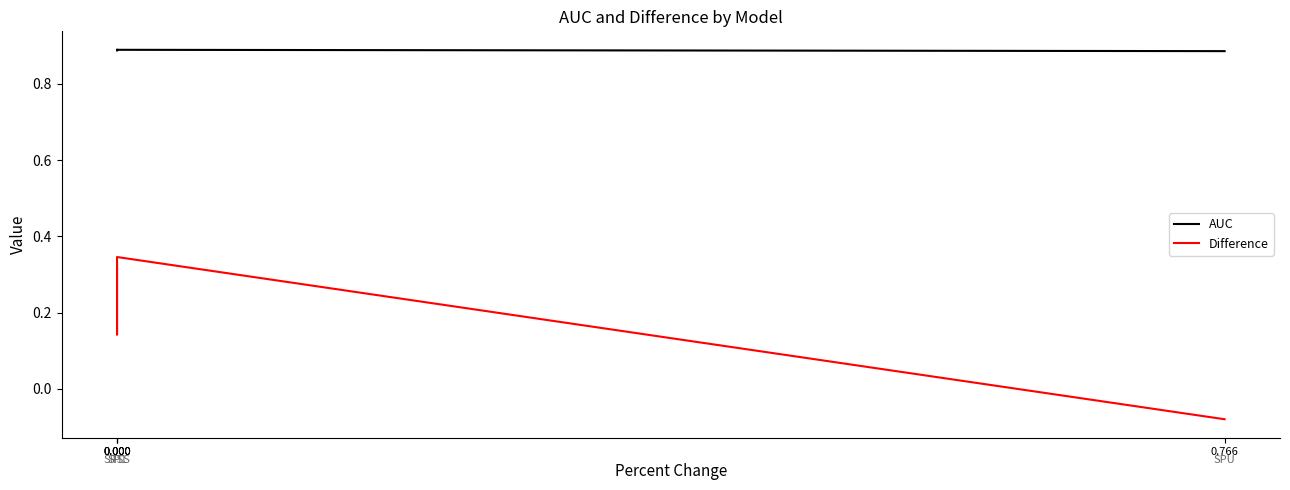

What is the greatest value displayed?

0.9